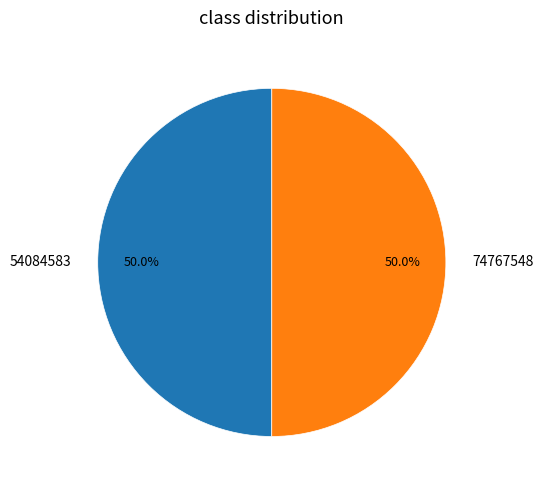

Combined, do 54084583 and 74767548 account for over 50%?

Yes